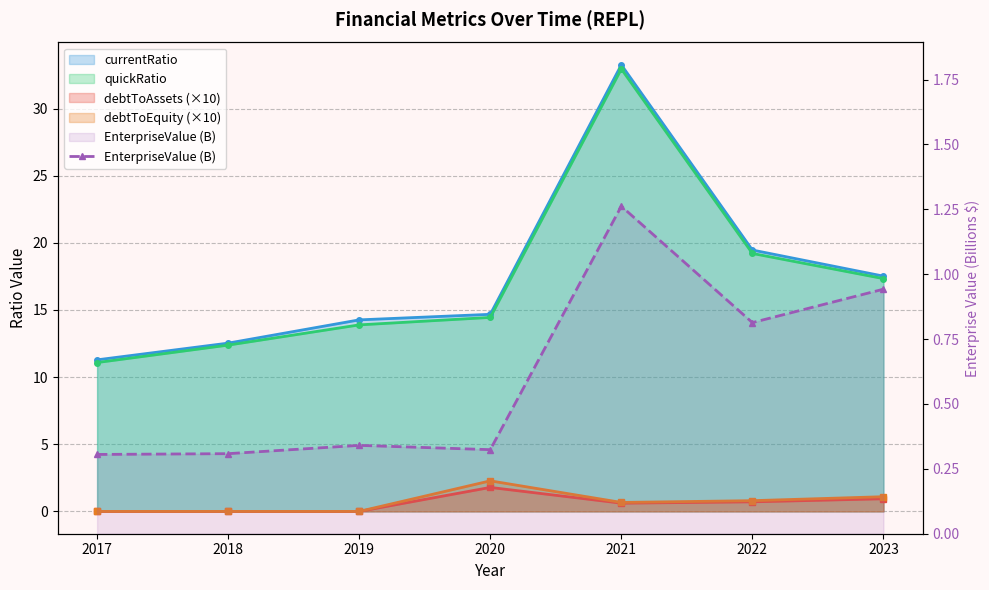

Does the chart have visible grid lines?

Yes